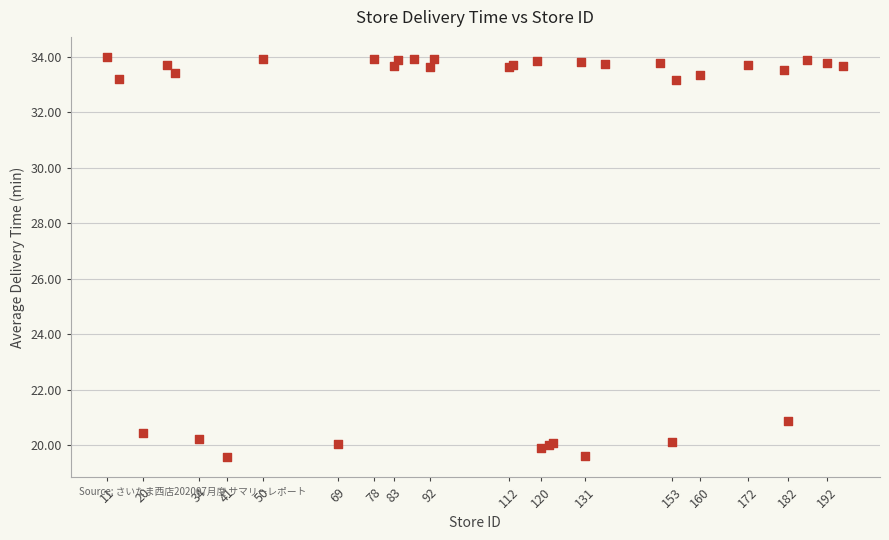

What Y value in the scatter plot is closest to 26?

20.9